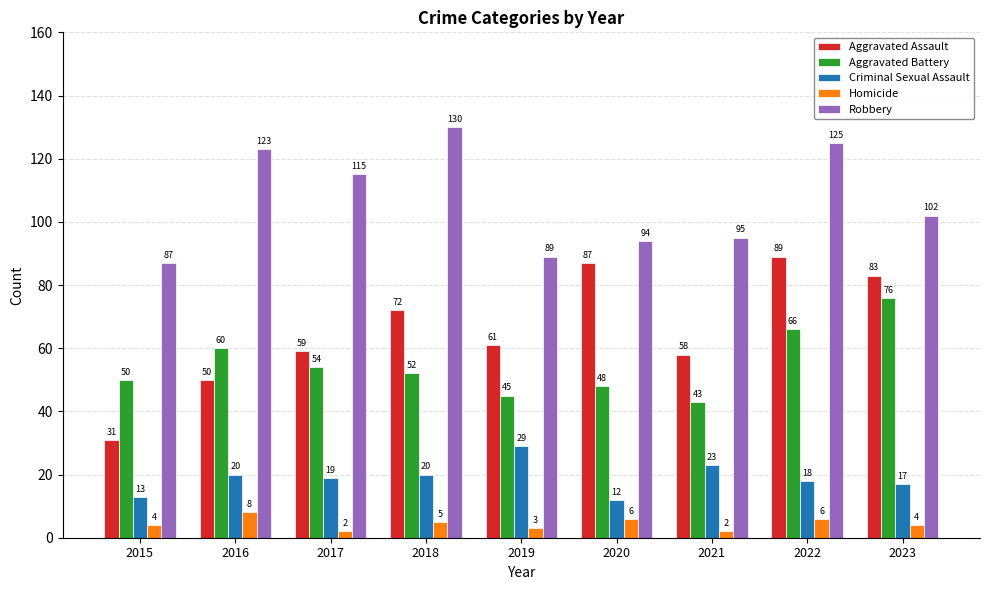

Are the bars horizontal?

No